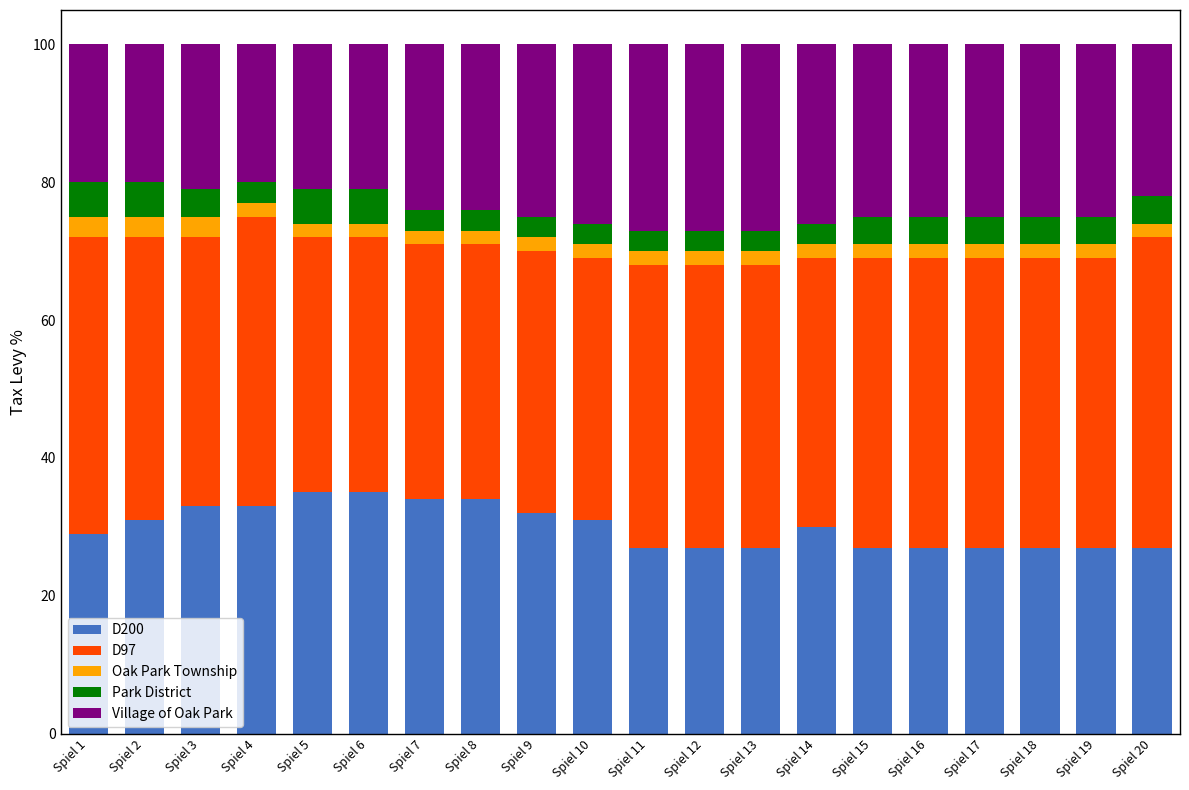

Does the chart contain stacked bars?

Yes